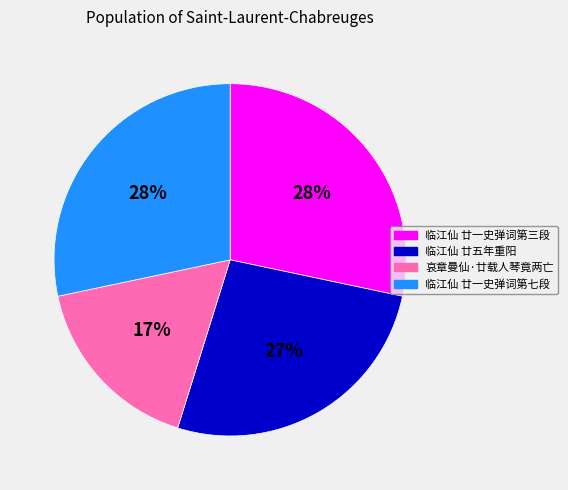

How many segments does this pie chart have?

4